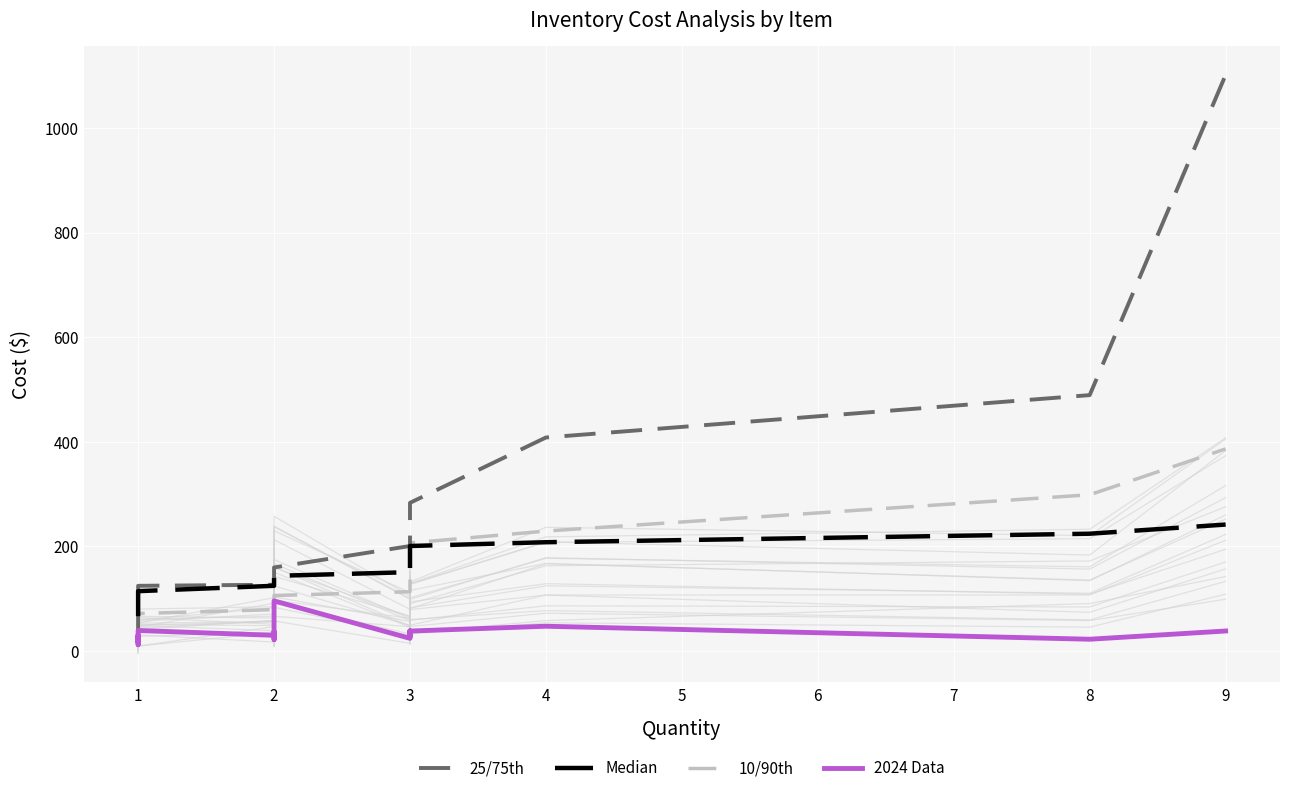

The 2024 Data series shows 17.9 at 3. True or false?

False